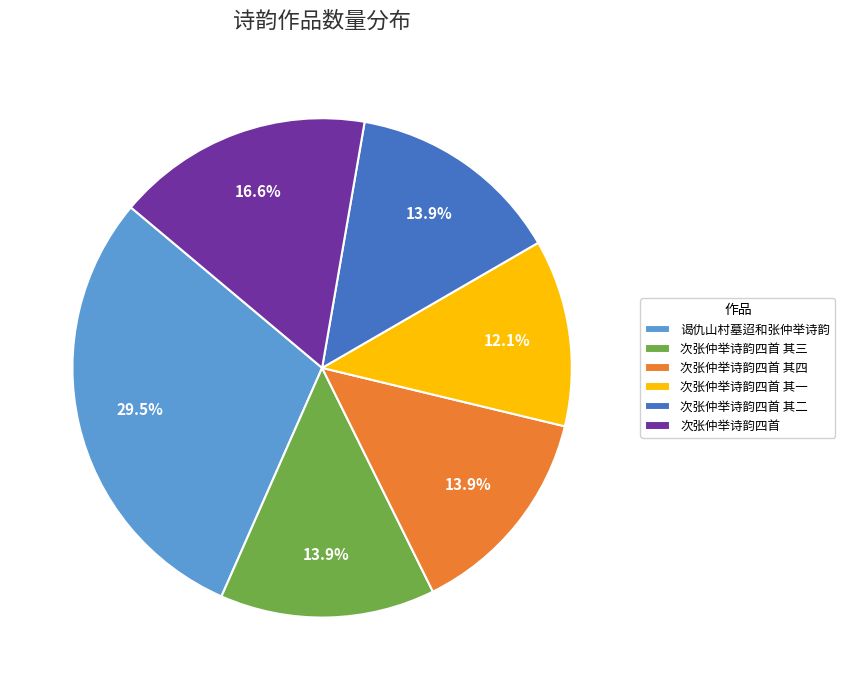

Does 谒仇山村墓迢和张仲举诗韵 account for over 50% of the chart?

No